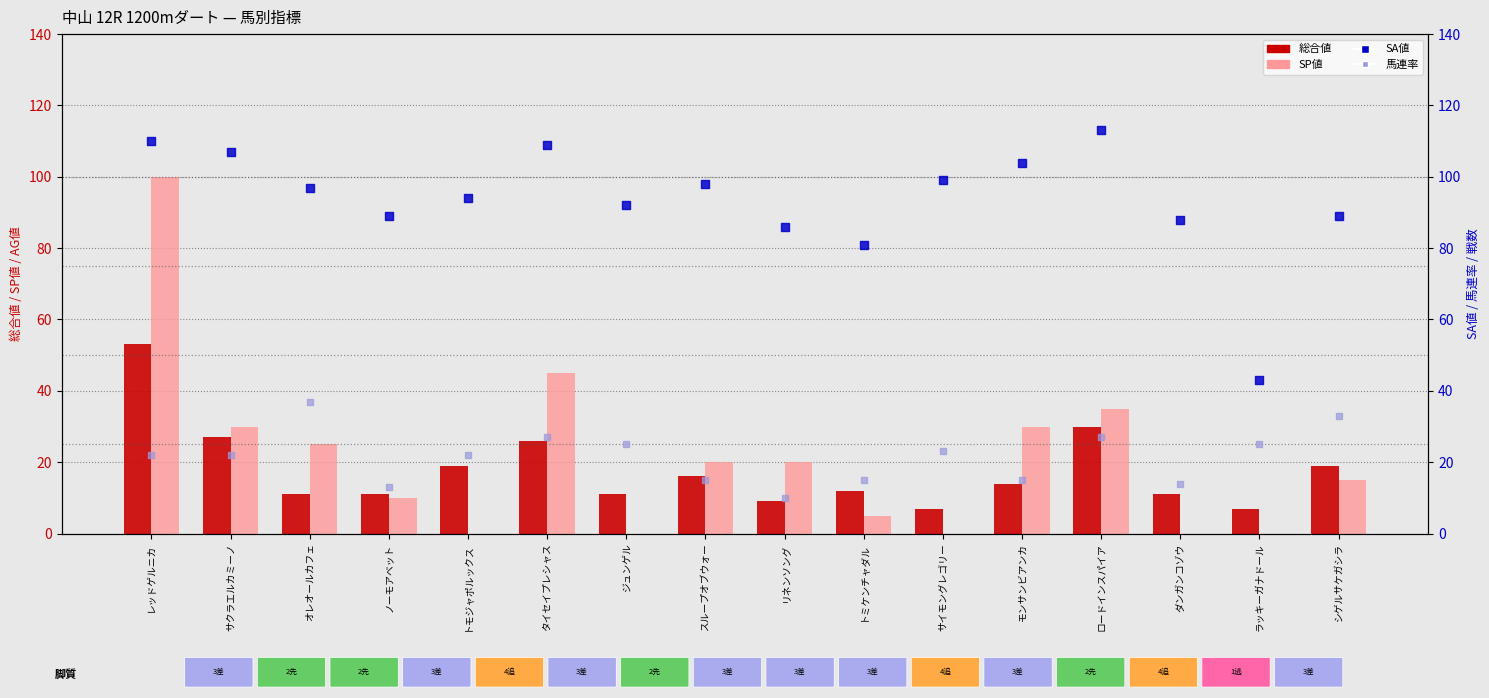

At how many categories does at least one series exceed 68?

15